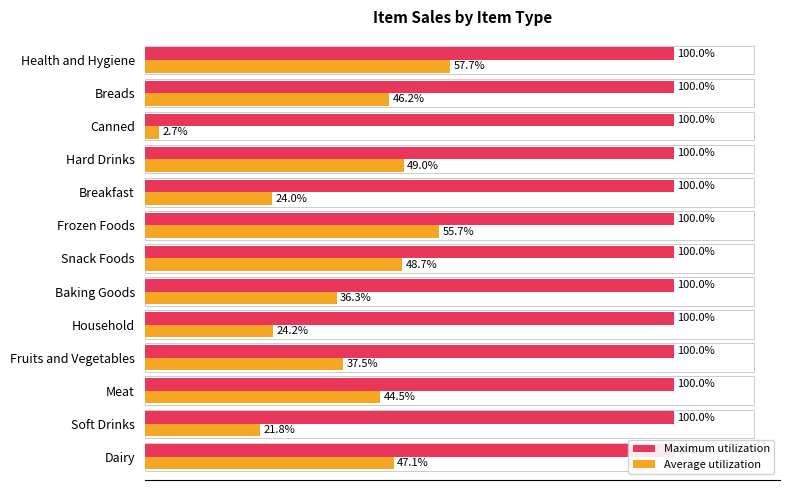

How many bars are there in each group?

2